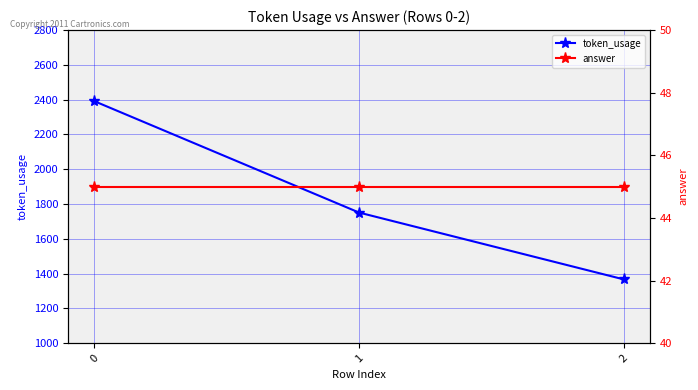

What is the lowest value of the token_usage series?

1367